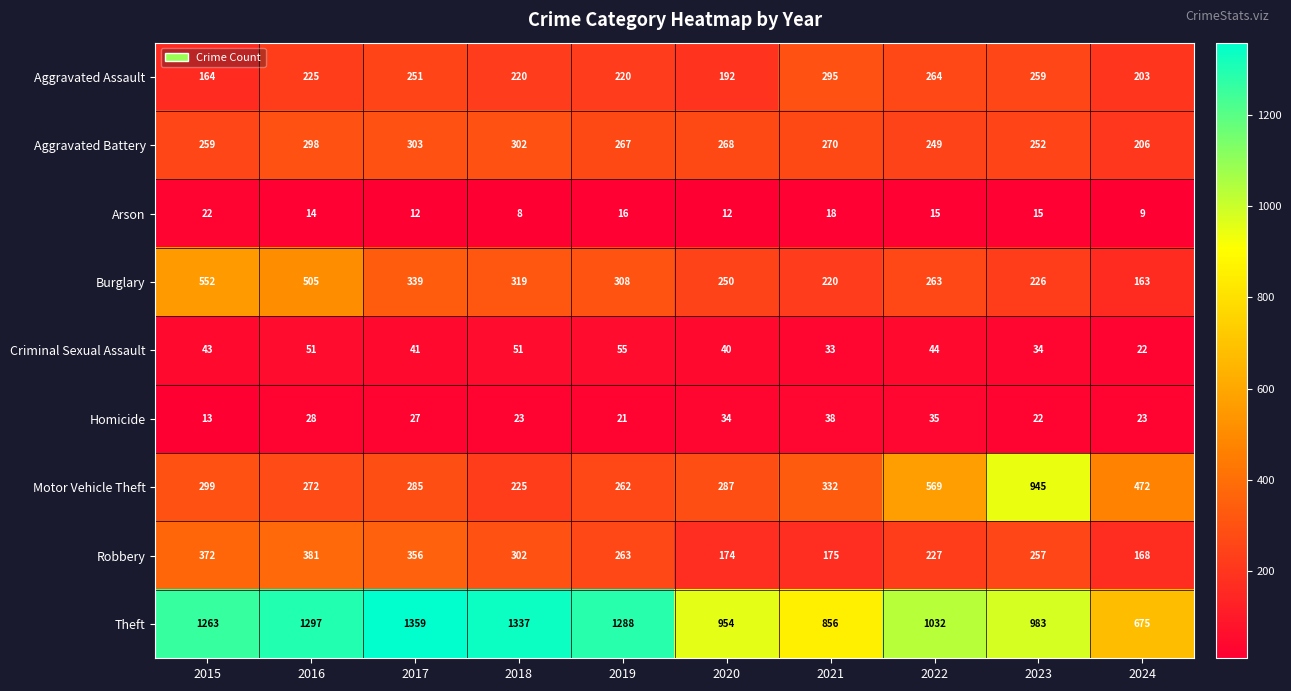

What value does the Homicide series have at 2020, to the nearest 10?

30